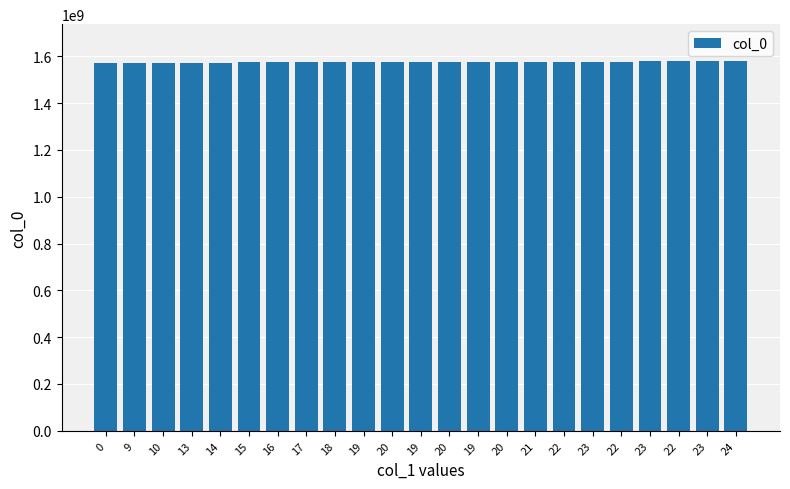

How many values are below 1574274637?

11